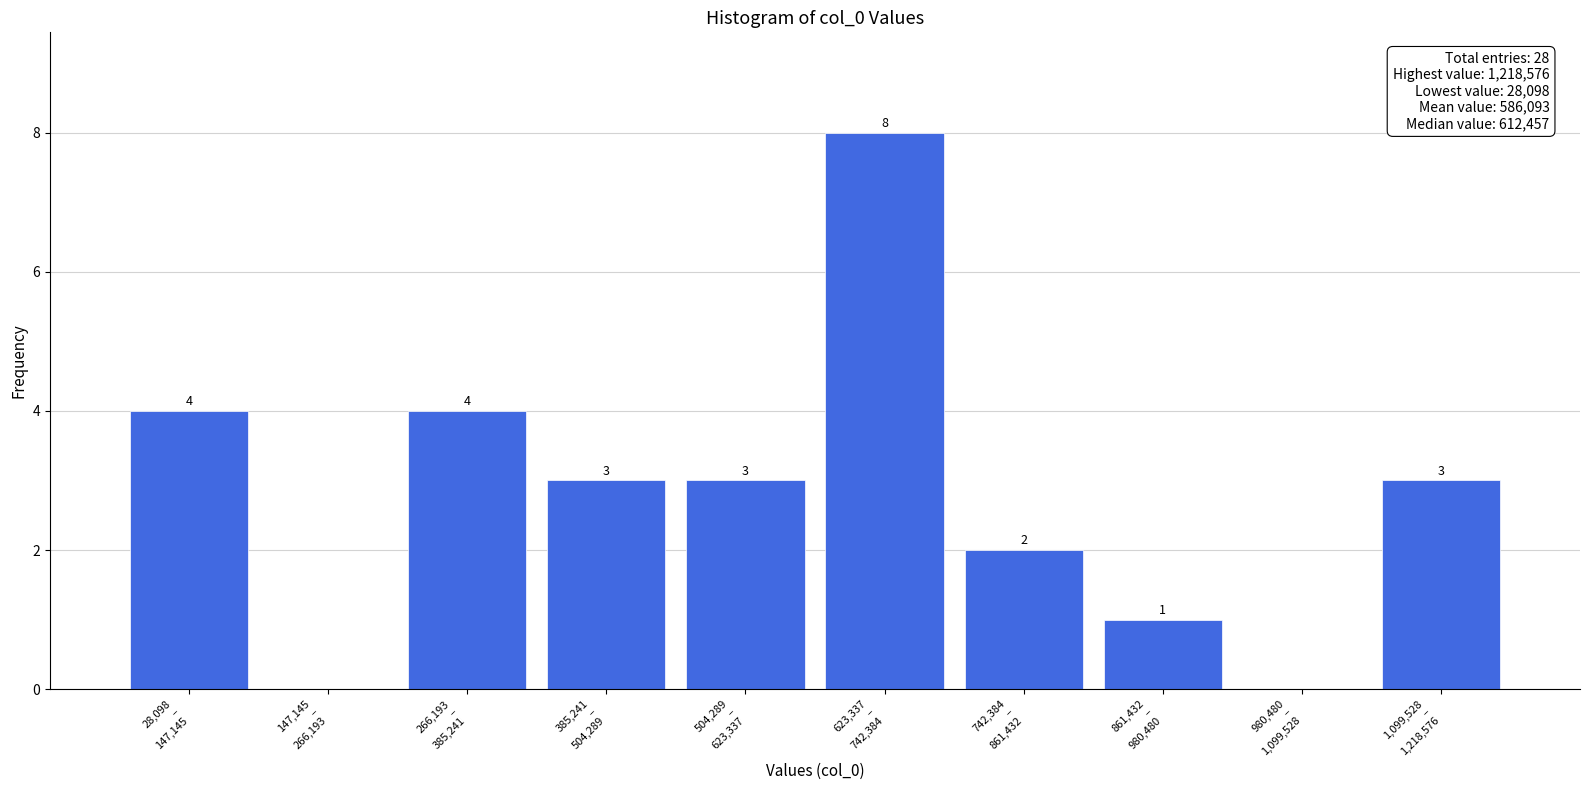

How many values are between 1 and 4?

7